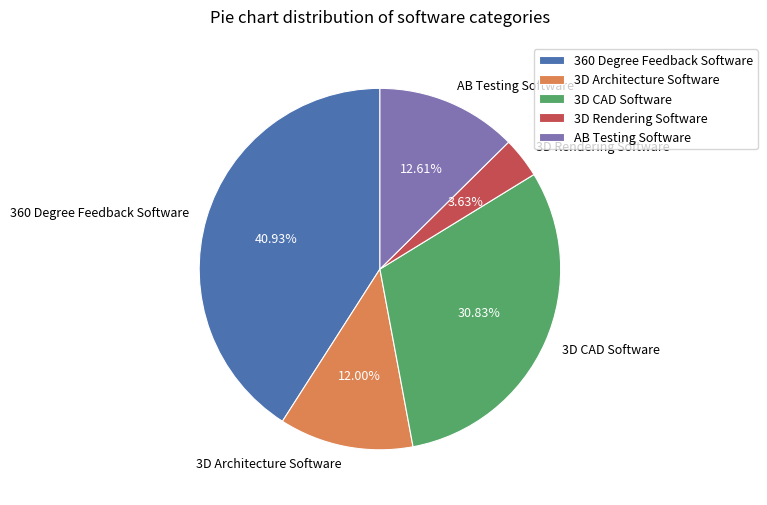

To the nearest percent, what is the difference between the largest and smallest slice percentages?

37%